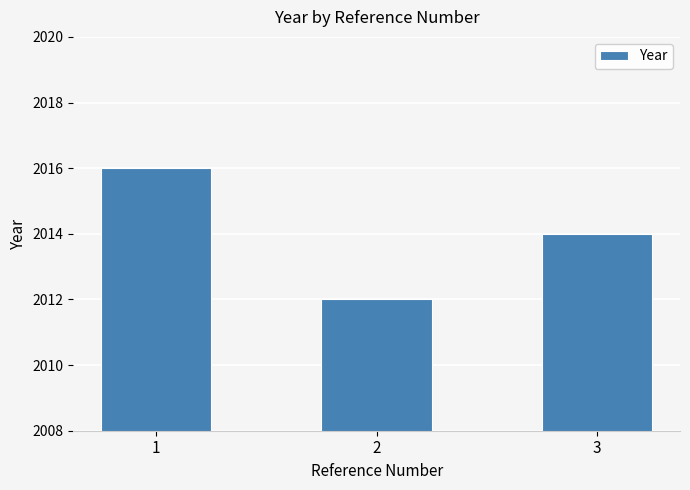

What is the approximate value at 3?

2014